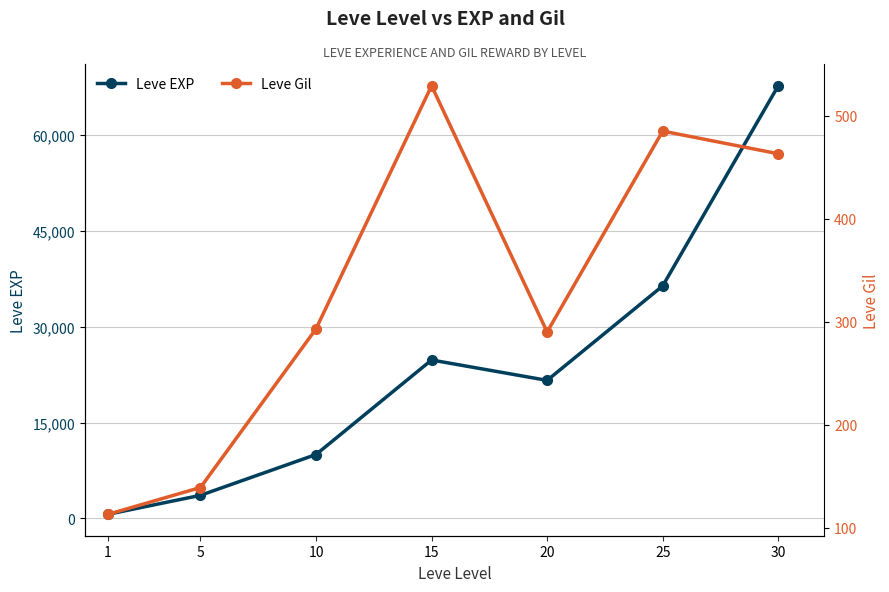

Between 1 and 5, which is larger?

5